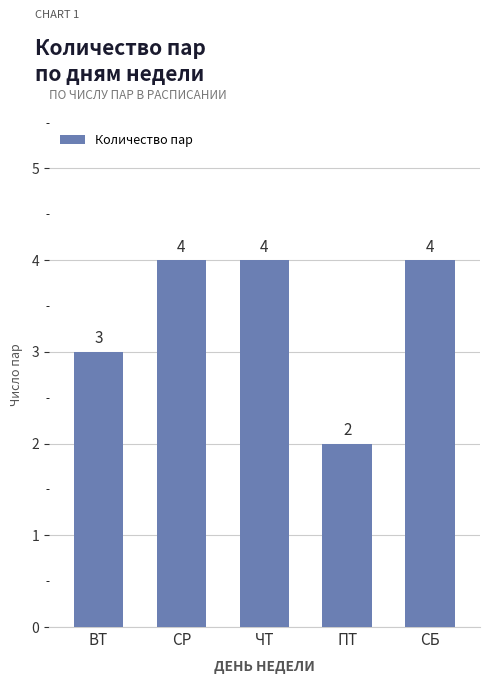

What is the maximum value shown in the chart?

4